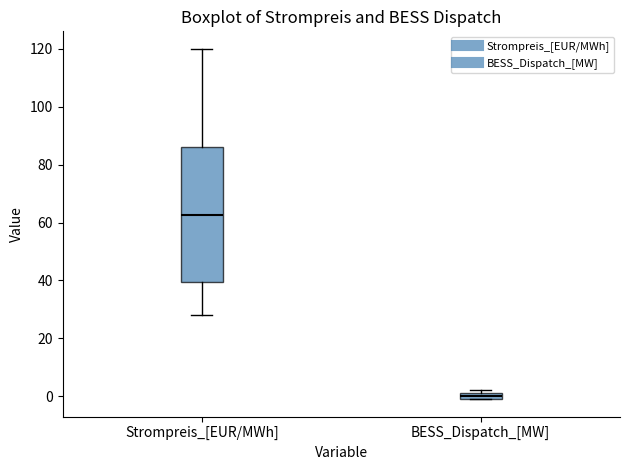

Where is the lower edge of the box for Strompreis_[EUR/MWh] on the y-axis? The values are not printed on the chart, so give them approximately, as read against the axis.

40